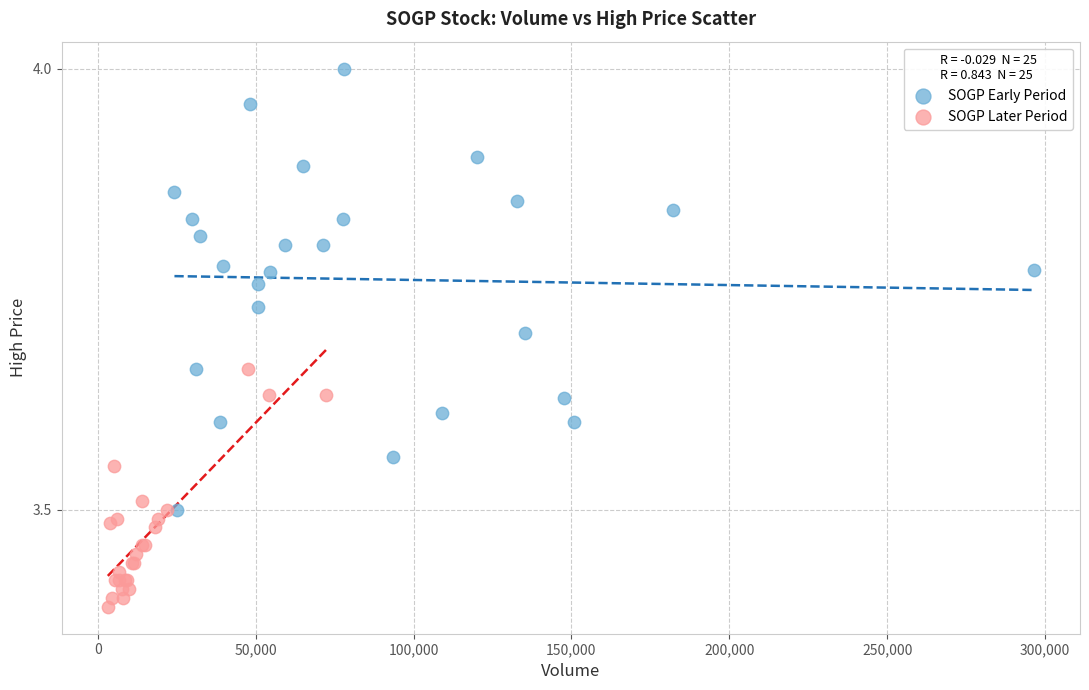

Which series has the widest spread of Y values?

SOGP Early Period